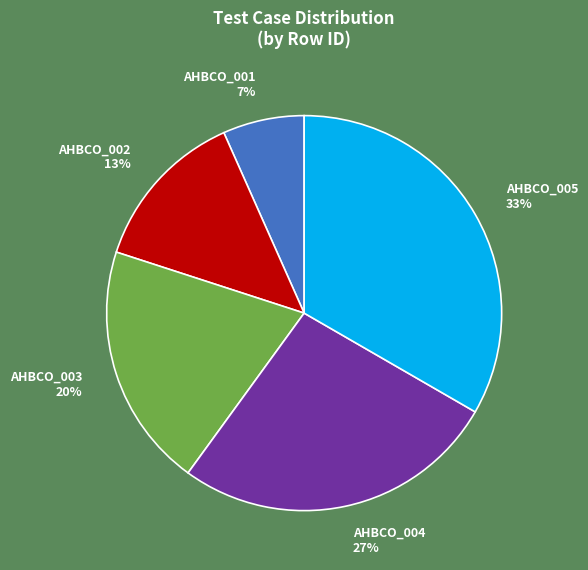

Do AHBCO_004 and AHBCO_003 together represent more than half of the pie?

No